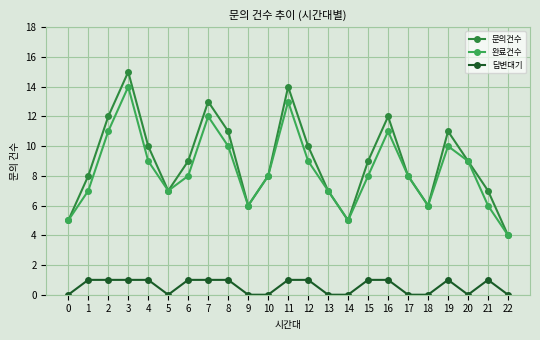

What is the total value across all series at 17?

16